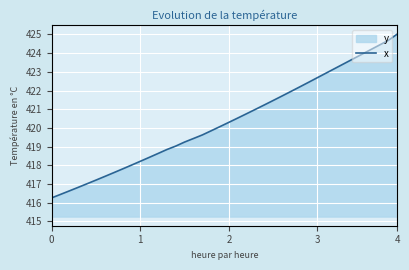

What is the value of the 14th point from the left?

418.8